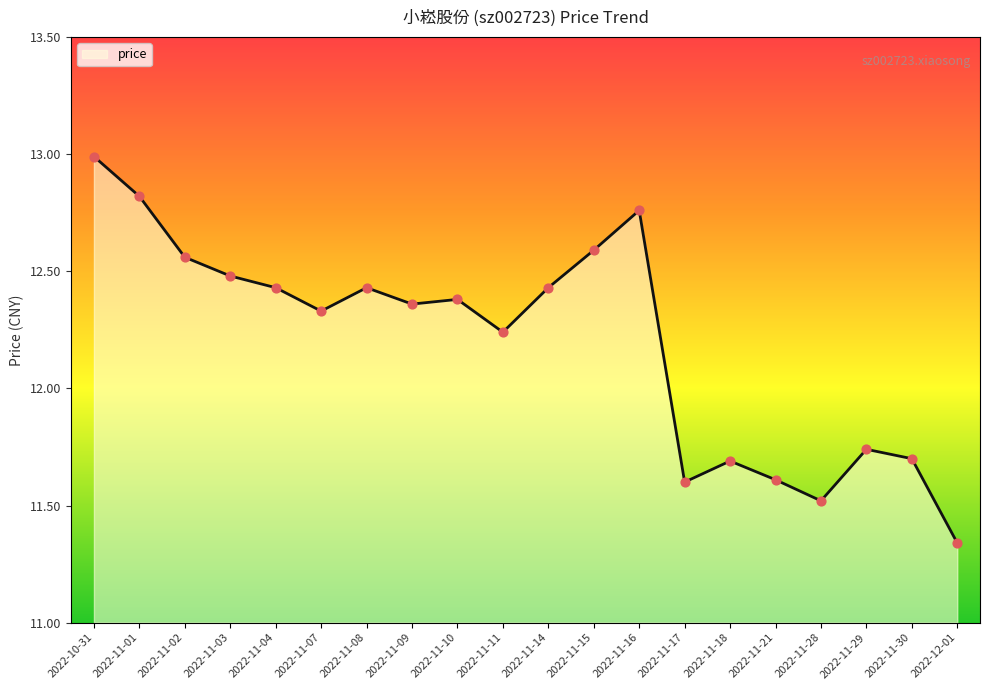

Which has a higher value, 2022-11-07 or 2022-11-14?

2022-11-14